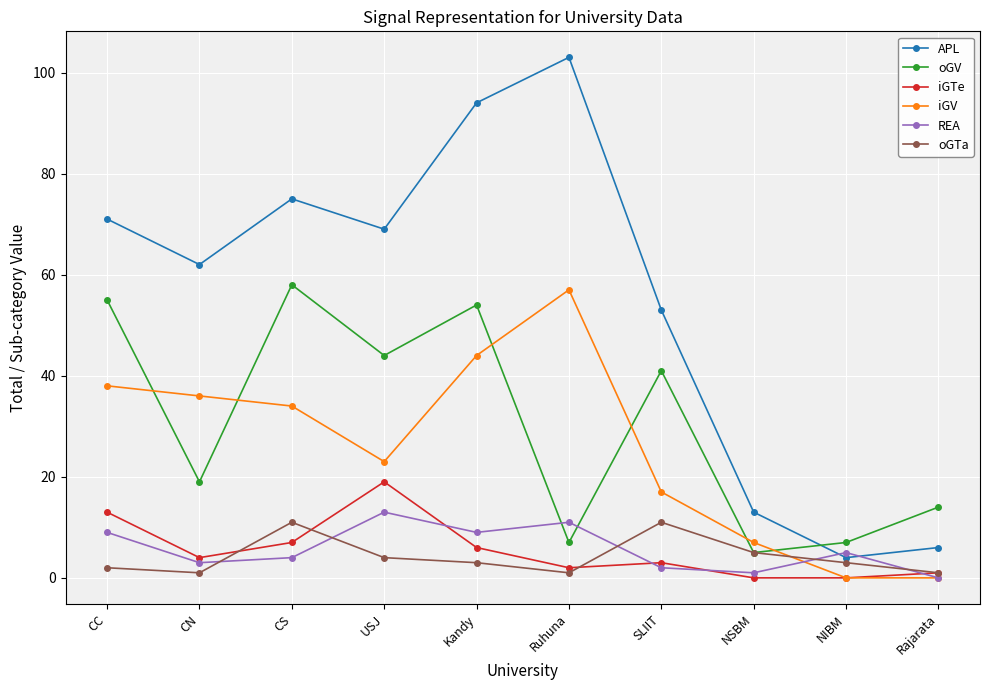

Reading left to right, transcribe all the data shown in this chart.

APL: CC=71	CN=62	CS=75	USJ=69	Kandy=94	Ruhuna=103	SLIIT=53	NSBM=13	NIBM=4	Rajarata=6
oGV: CC=55	CN=19	CS=58	USJ=44	Kandy=54	Ruhuna=7	SLIIT=41	NSBM=5	NIBM=7	Rajarata=14
iGTe: CC=13	CN=4	CS=7	USJ=19	Kandy=6	Ruhuna=2	SLIIT=3	NSBM=0	NIBM=0	Rajarata=1
iGV: CC=38	CN=36	CS=34	USJ=23	Kandy=44	Ruhuna=57	SLIIT=17	NSBM=7	NIBM=0	Rajarata=0
REA: CC=9	CN=3	CS=4	USJ=13	Kandy=9	Ruhuna=11	SLIIT=2	NSBM=1	NIBM=5	Rajarata=0
oGTa: CC=2	CN=1	CS=11	USJ=4	Kandy=3	Ruhuna=1	SLIIT=11	NSBM=5	NIBM=3	Rajarata=1